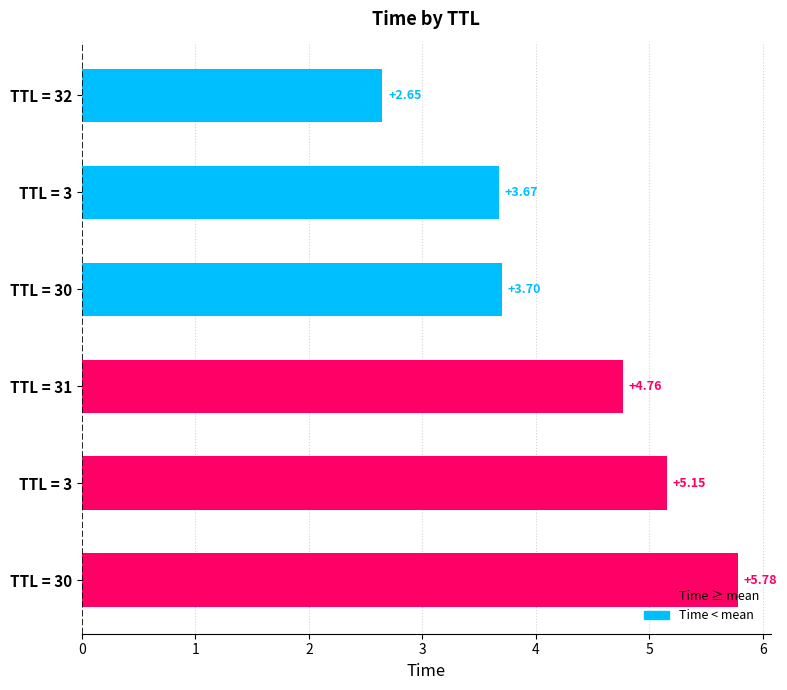

How many bars are there in total?

6